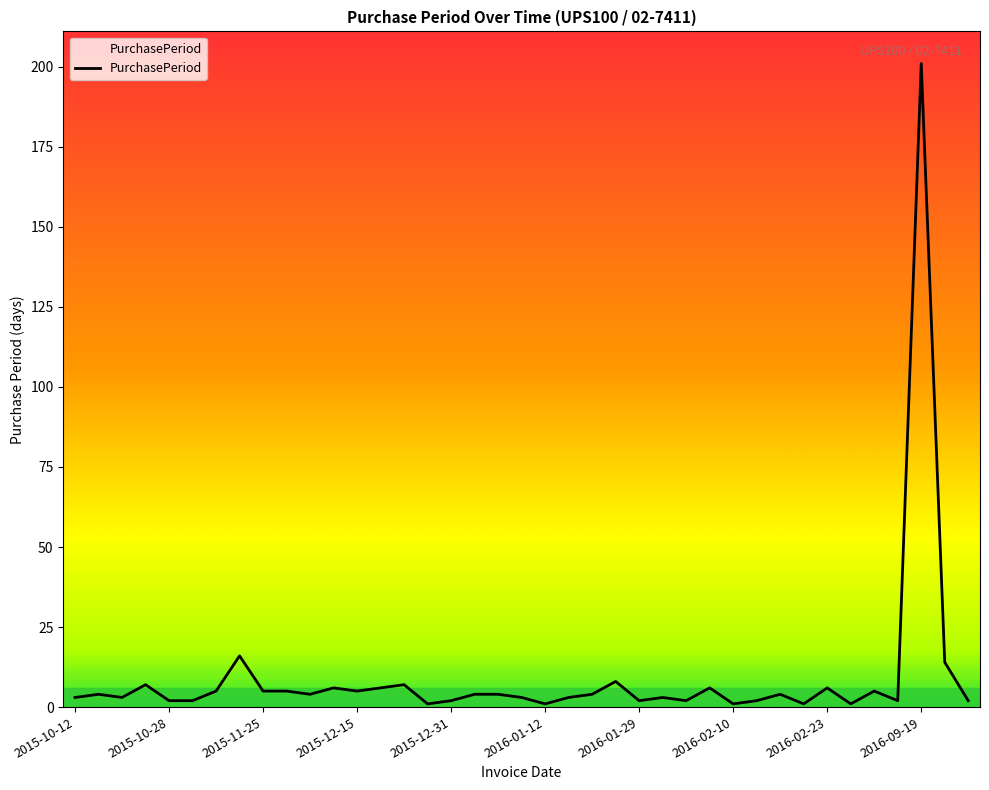

What is the maximum value shown in the chart?

201